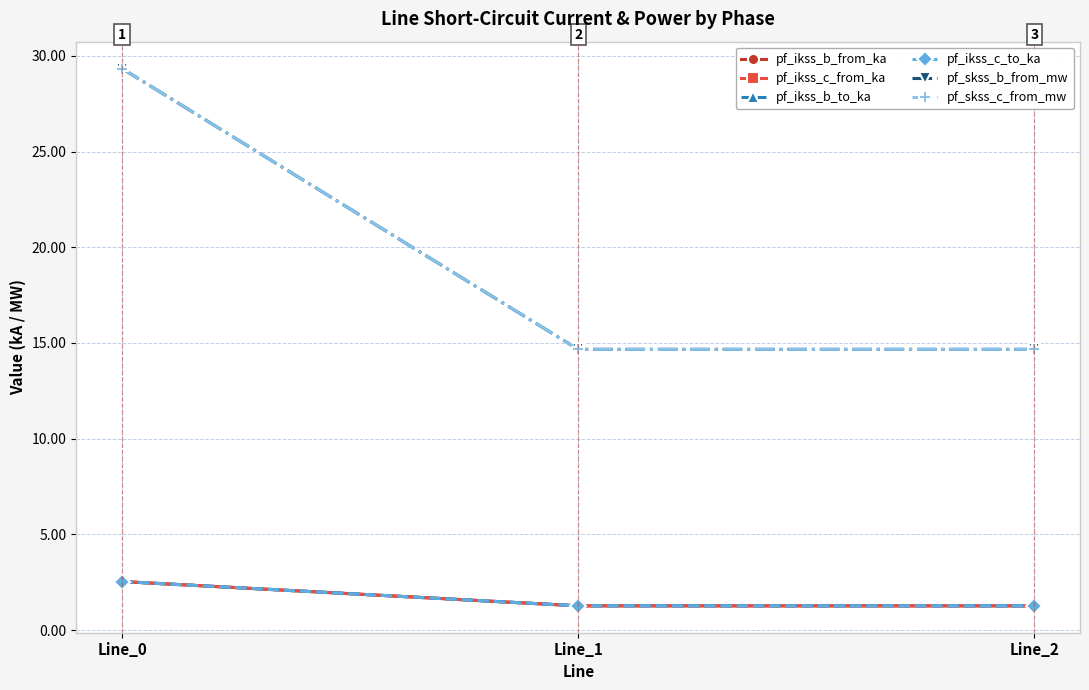

Reading left to right, list all the values displayed in this chart.

pf_ikss_b_from_ka: Line_0=2.5	Line_1=1.3	Line_2=1.3
pf_ikss_c_from_ka: Line_0=2.5	Line_1=1.3	Line_2=1.3
pf_ikss_b_to_ka: Line_0=2.5	Line_1=1.3	Line_2=1.3
pf_ikss_c_to_ka: Line_0=2.5	Line_1=1.3	Line_2=1.3
pf_skss_b_from_mw: Line_0=29.3	Line_1=14.7	Line_2=14.7
pf_skss_c_from_mw: Line_0=29.3	Line_1=14.7	Line_2=14.7